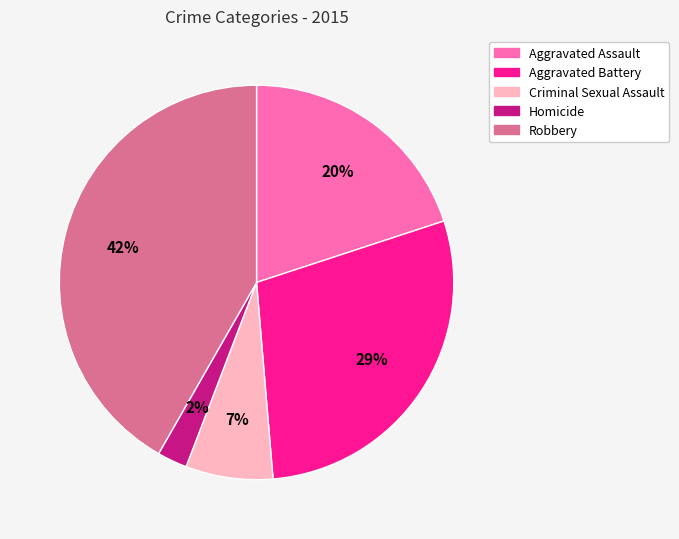

How many slices are in this pie chart?

5